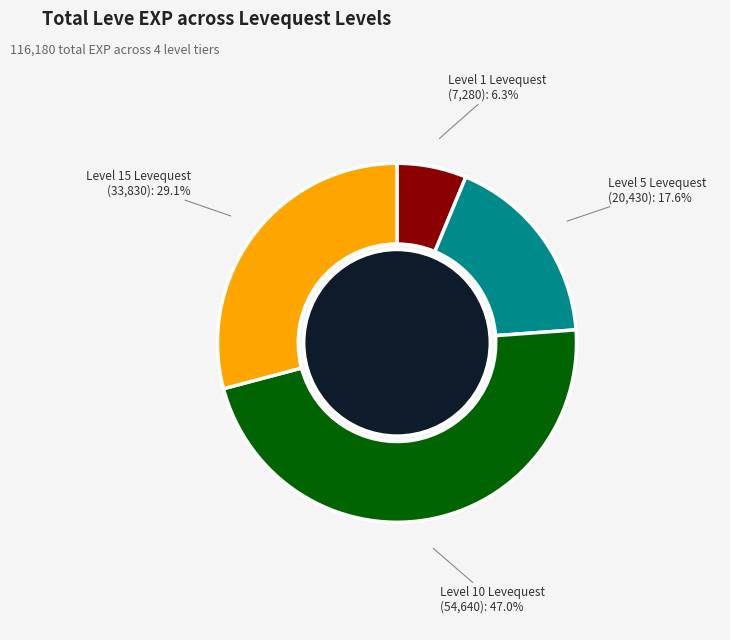

Is there any slice that represents more than half of the pie?

No